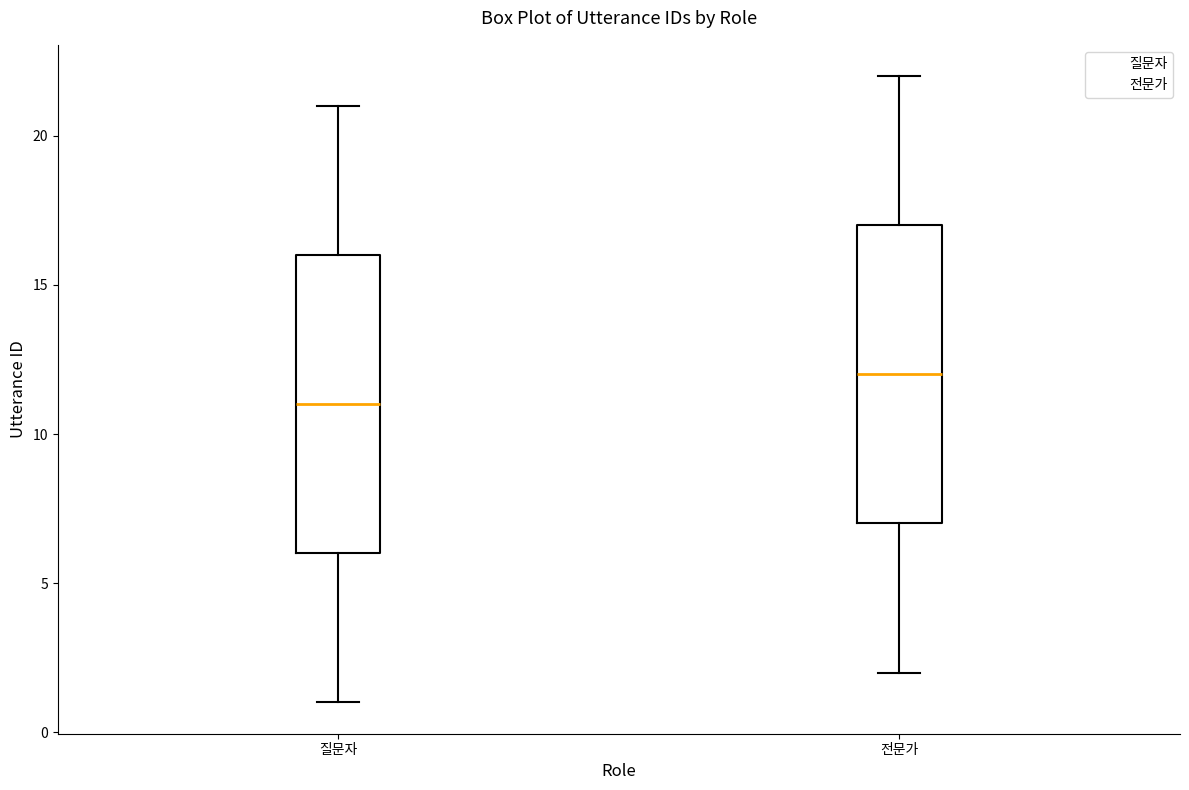

Reading left to right, transcribe this box plot: for each box, give where its median line is, the range the box spans, and where its two whiskers end, as read against the y-axis. The values are not printed on the chart, so give them approximately, as read against the axis.

질문자: median 11, box 6 to 16, whiskers 1 to 21
전문가: median 12, box 7 to 17, whiskers 2 to 22